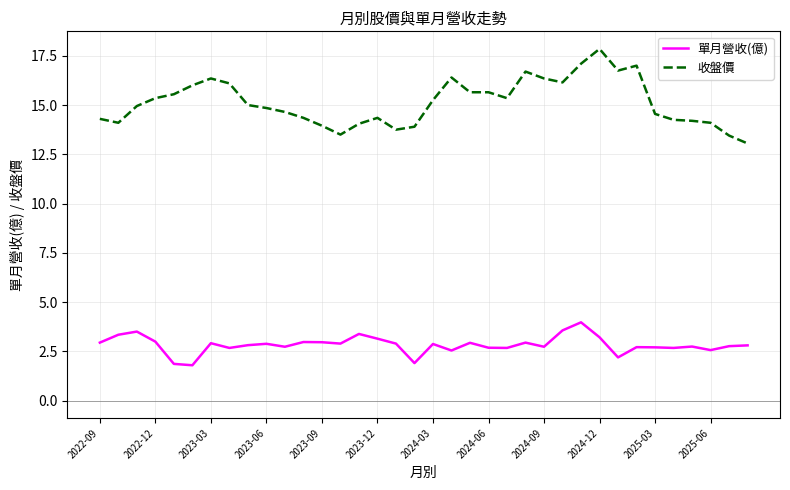

What is the difference between the maximum and second lowest values in the 收盤價 series?

4.4